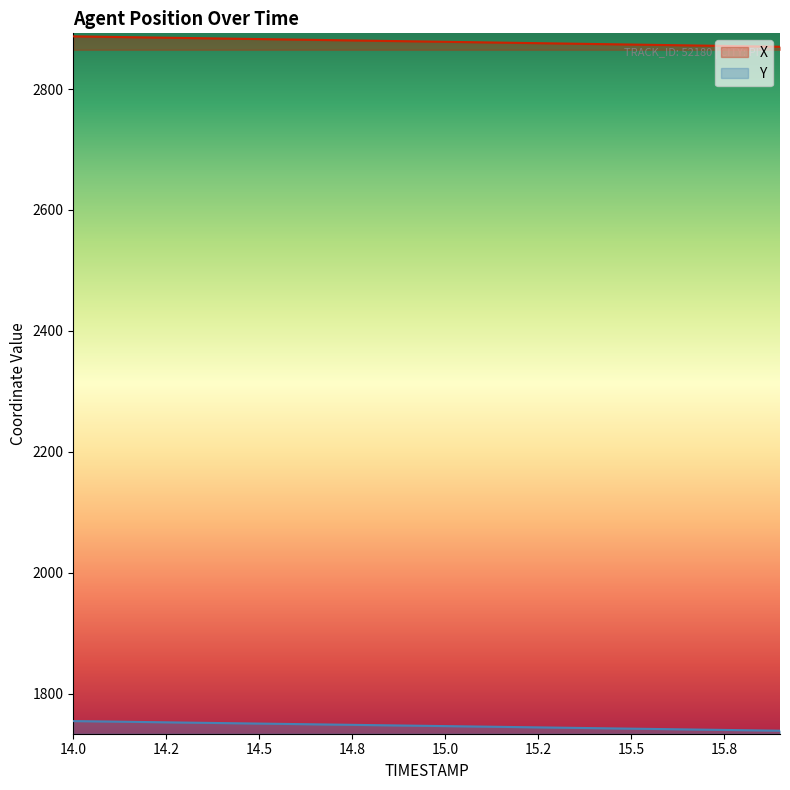

Rank the series by their average value, from lowest to highest.

Y, X